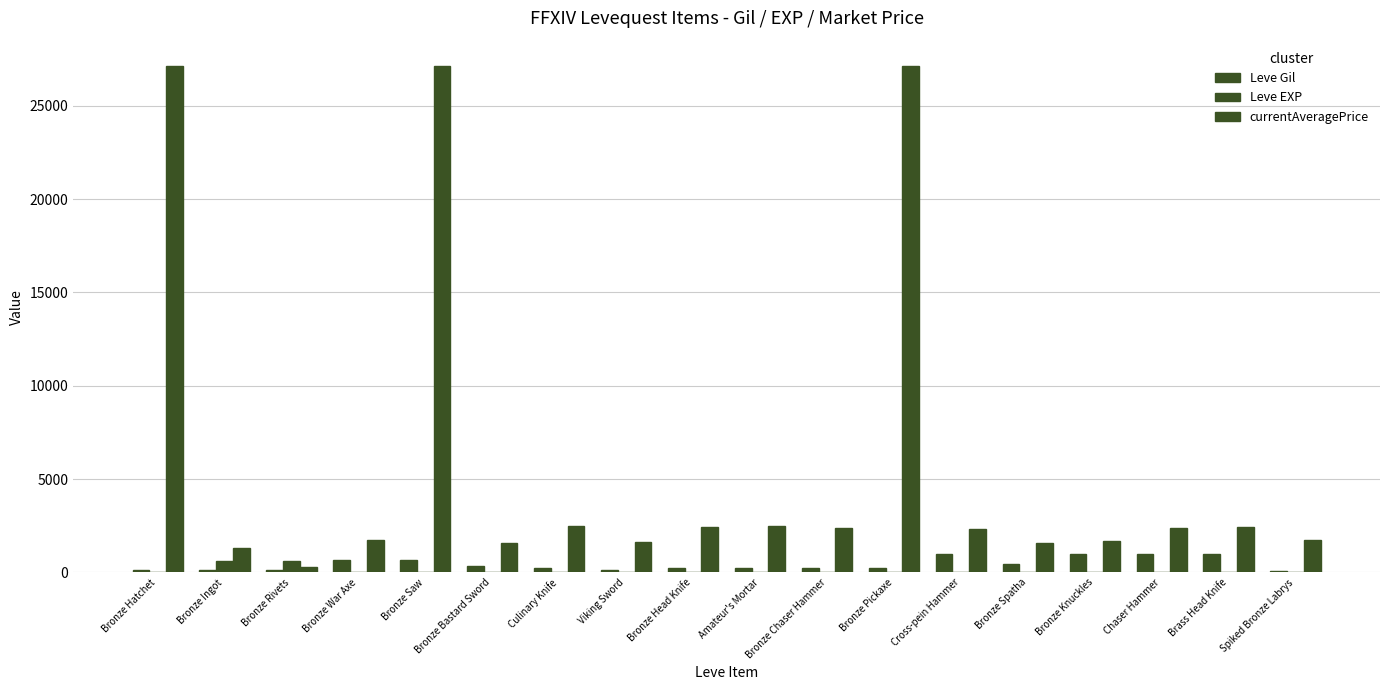

What is the average value of the Leve EXP series?

75